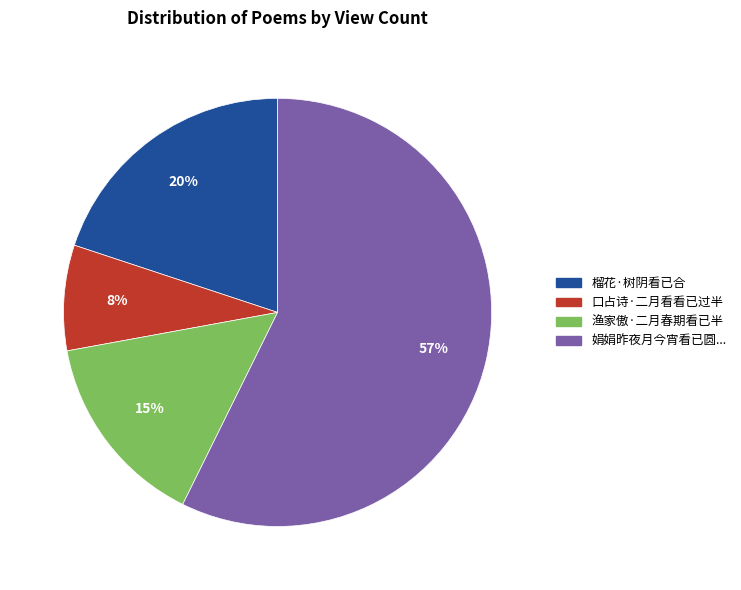

How many slices are in this pie chart?

4